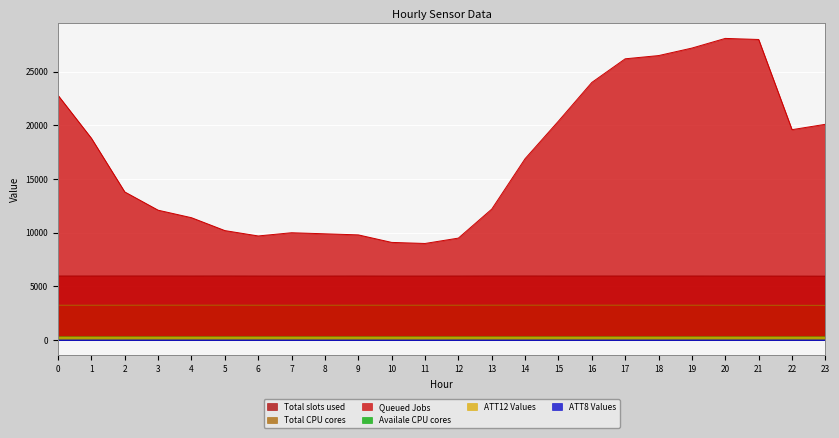

What are all the series names shown in the legend?

Total slots used, Total CPU cores, Queued Jobs, Availale CPU cores, ATT12 Values, ATT8 Values